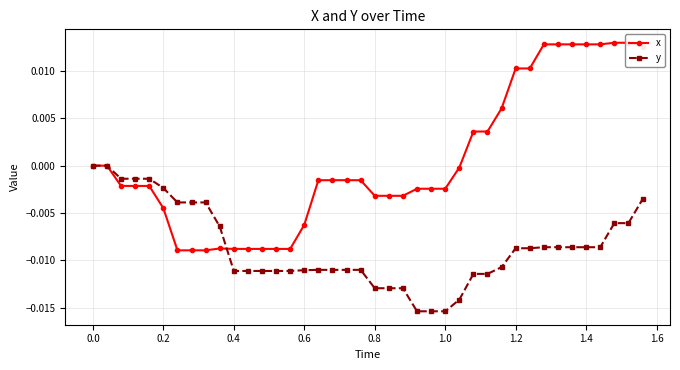

Rank the series by their maximum value, from lowest to highest.

y, x